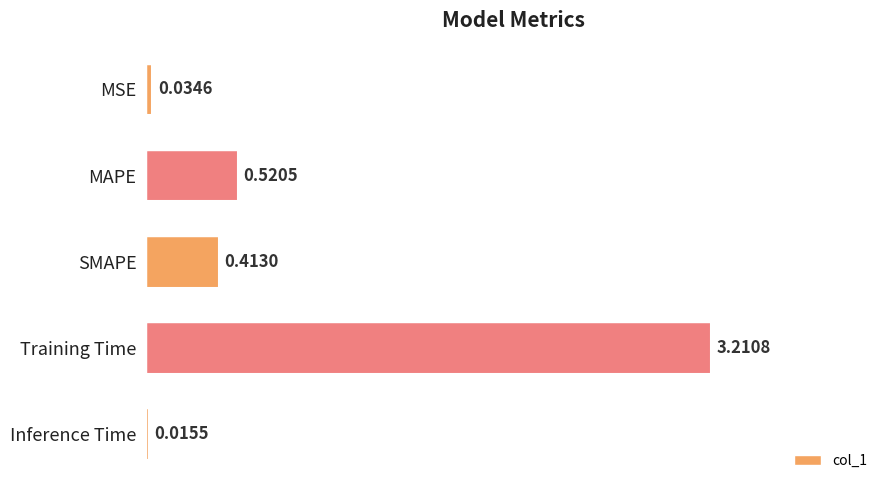

At which label is the value closest to 1?

MAPE